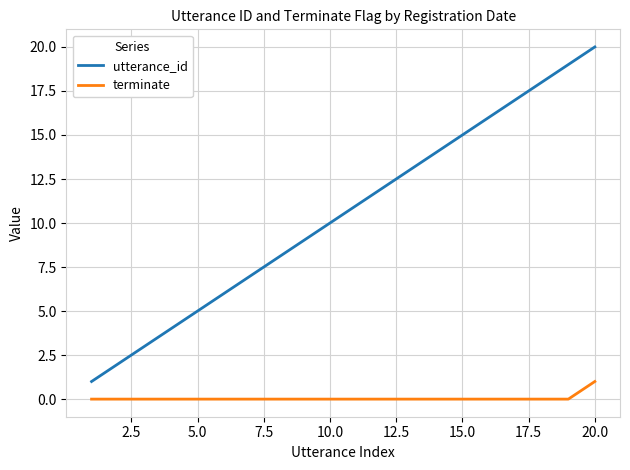

What is the greatest value displayed?

20